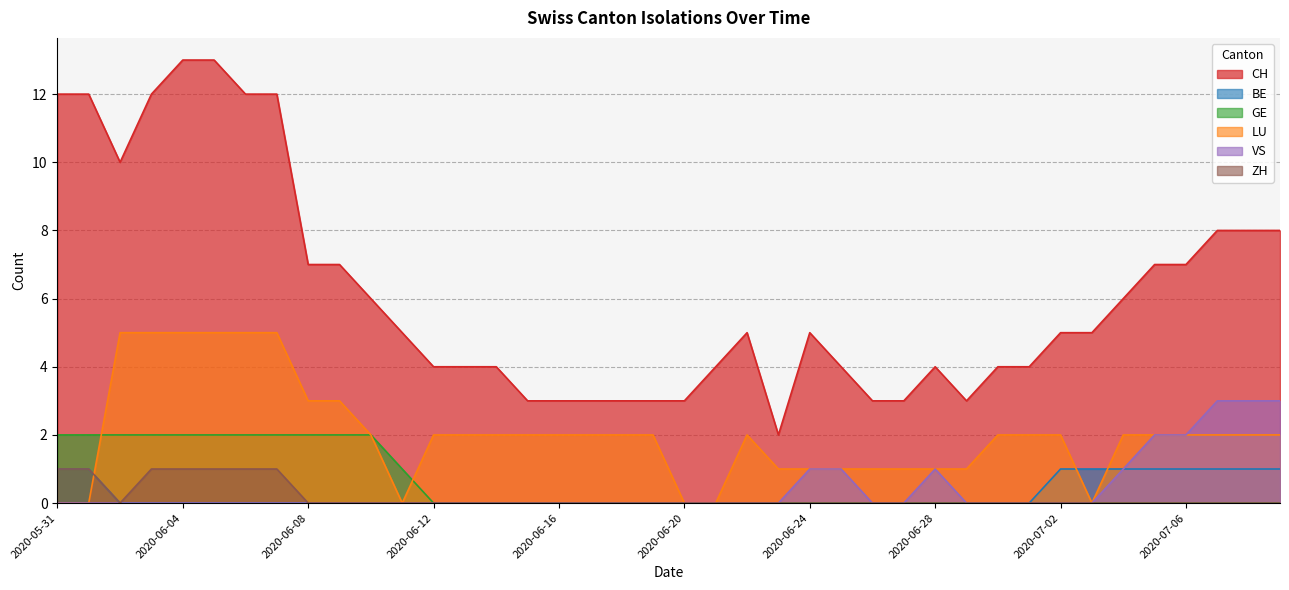

What are all the series names shown in the legend?

CH, BE, GE, LU, VS, ZH